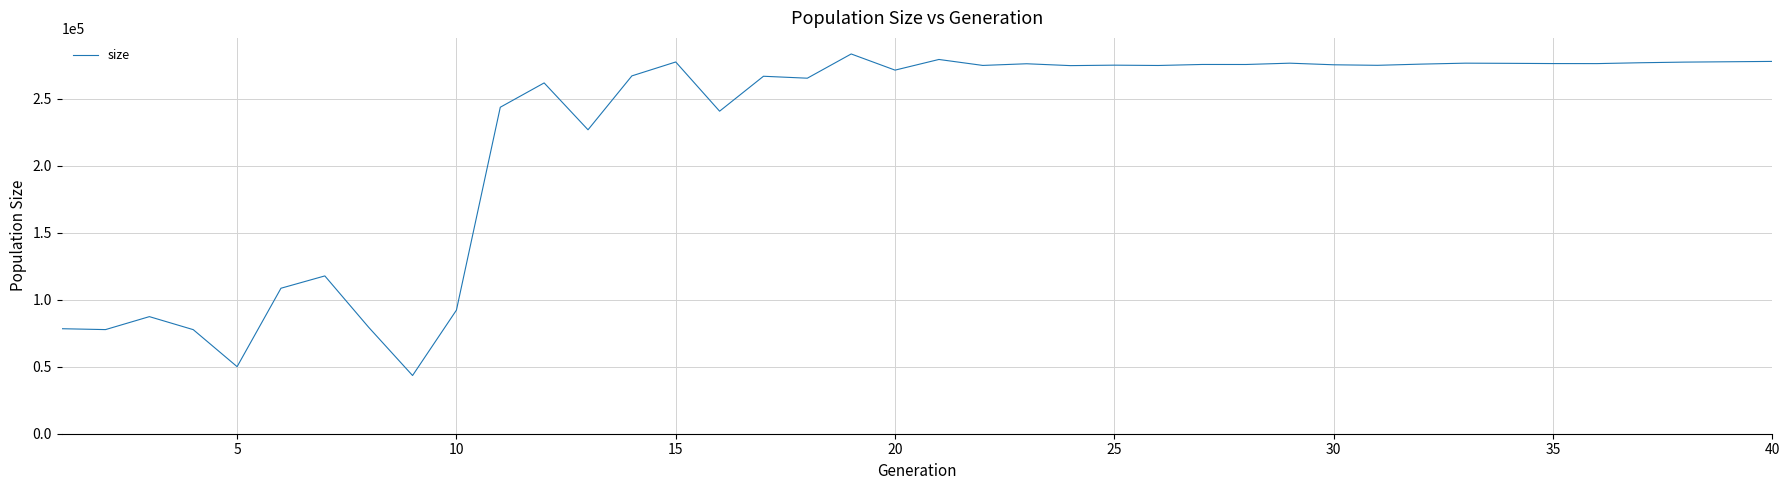

What is the minimum value shown in the chart?

43438